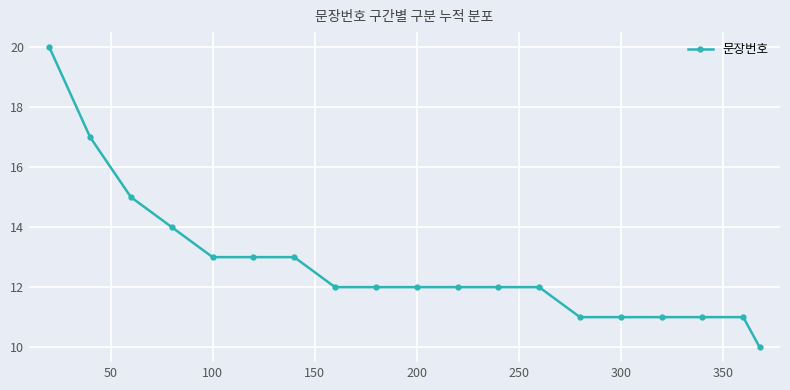

What is the value of the 9th point from the left?

12